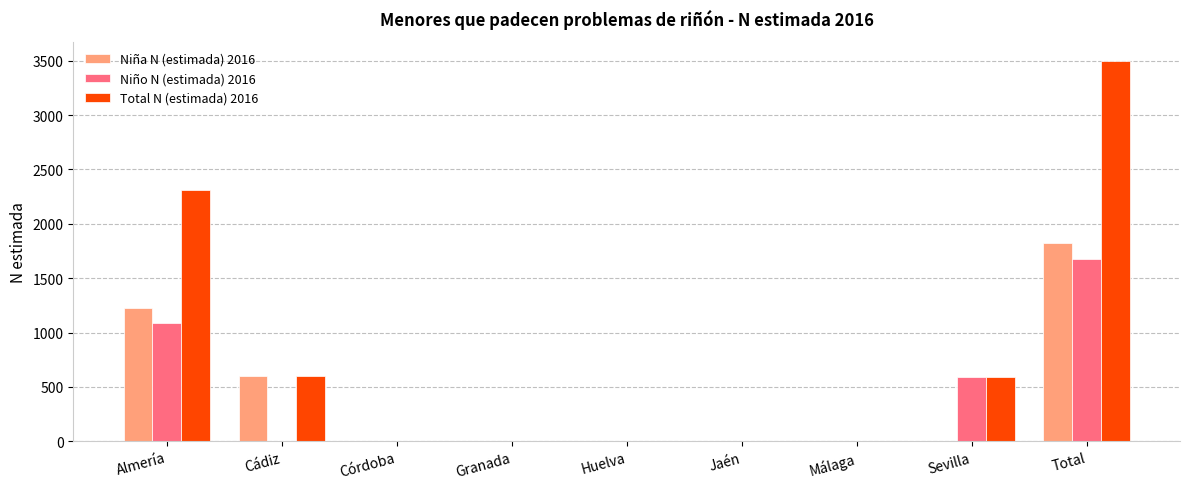

Is the value of Niña N (estimada) 2016 at Cádiz greater than the value of Total N (estimada) 2016 at Total?

No